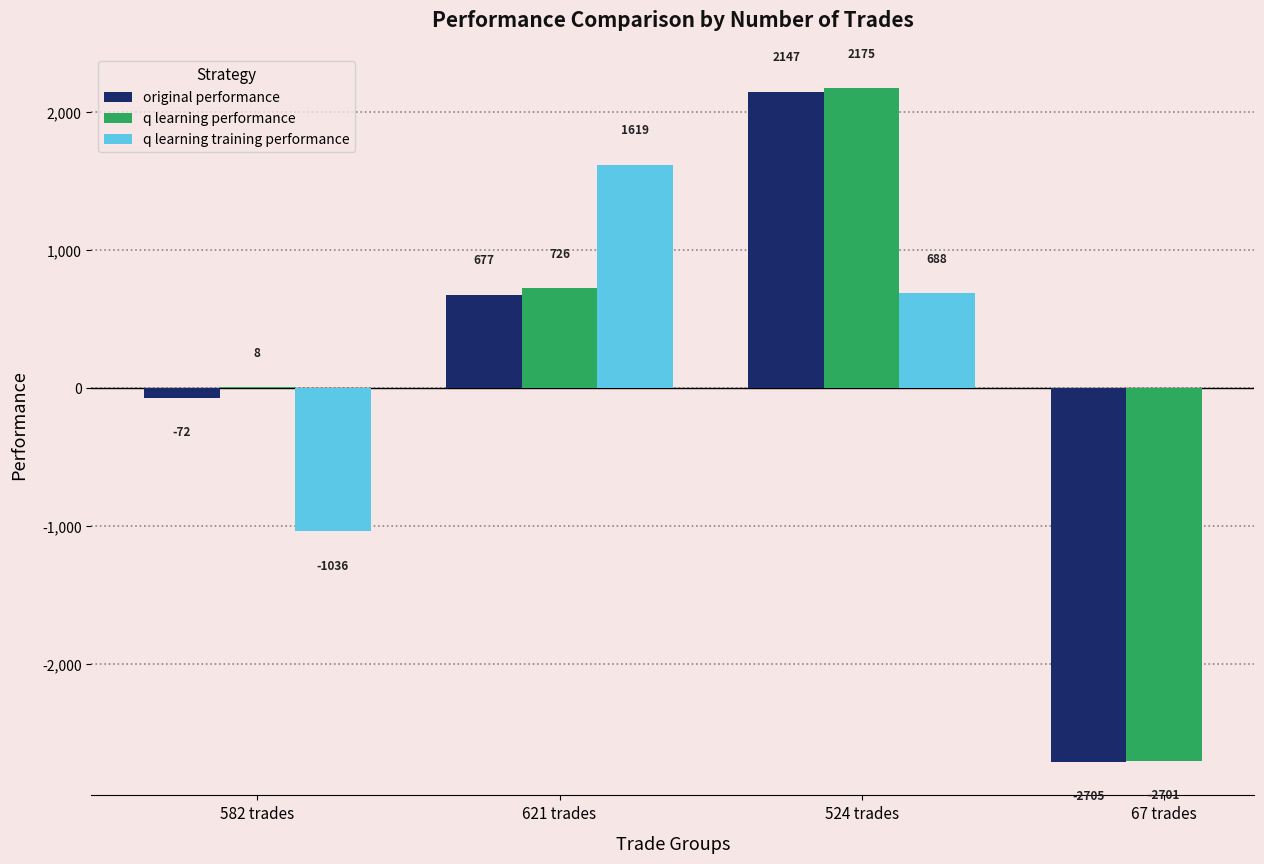

Which series changed the most between 621 trades and 67 trades?

q learning performance